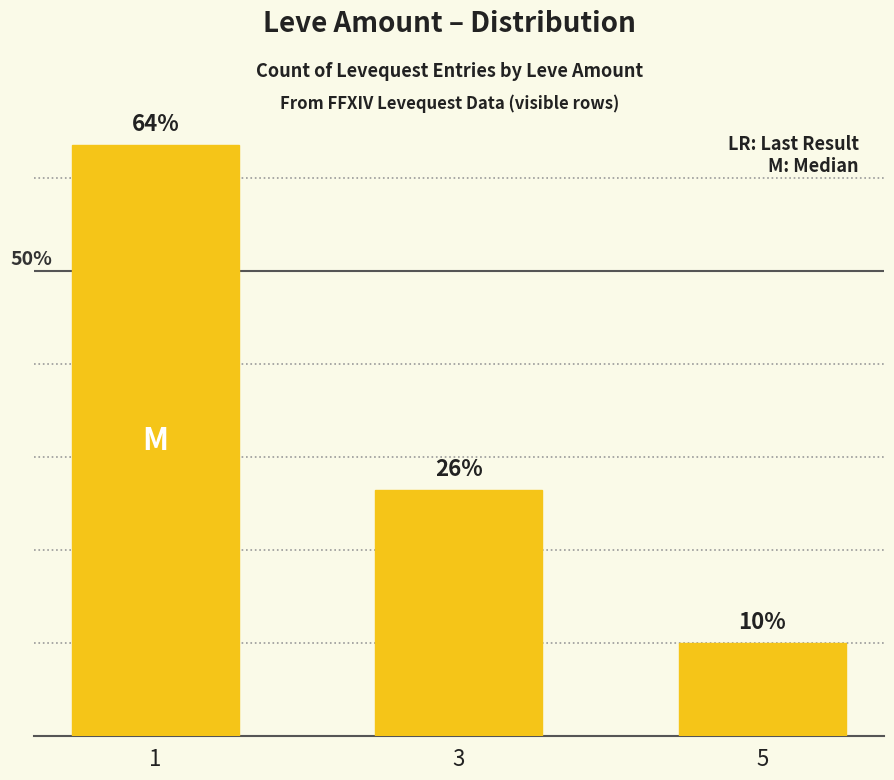

Does the chart contain any negative values?

No